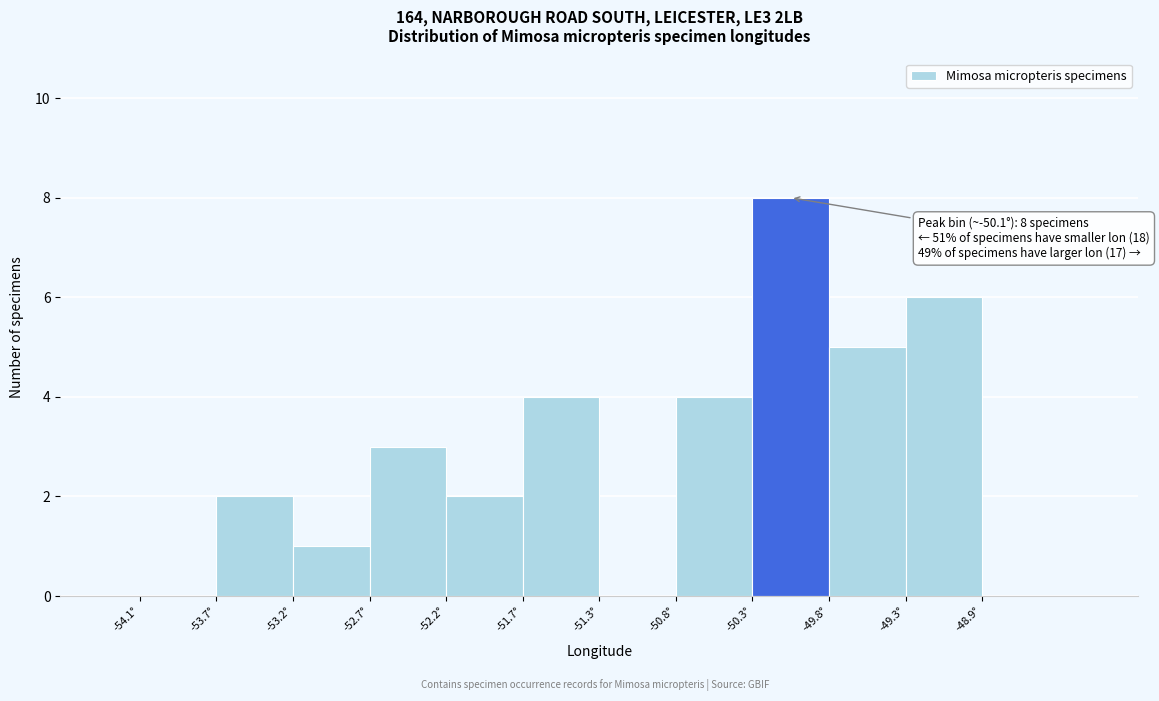

Over which range of the x-axis is the bar tallest?

-50.30 to -49.80